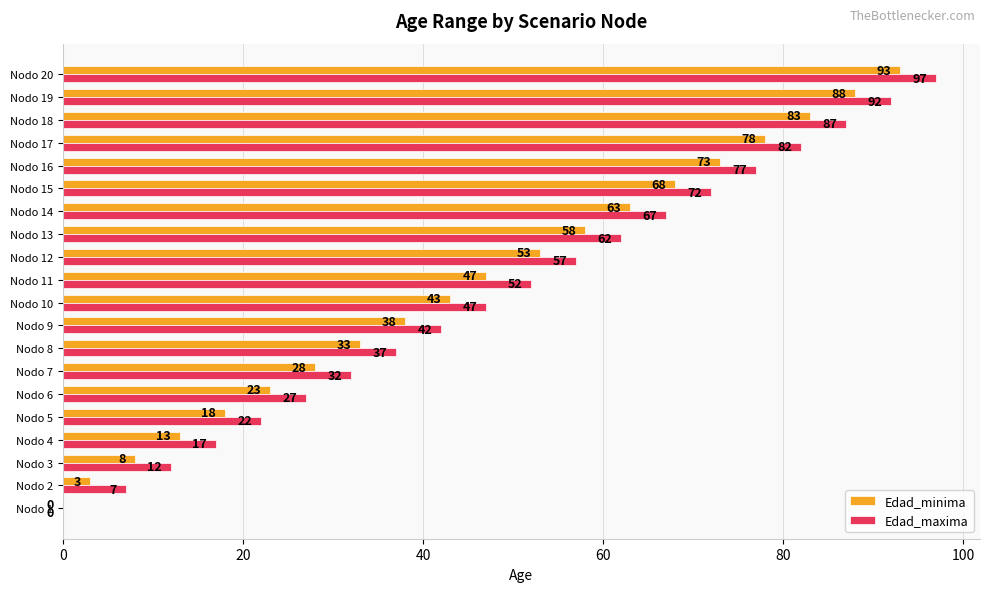

What is the sum of all Edad_maxima values?

988